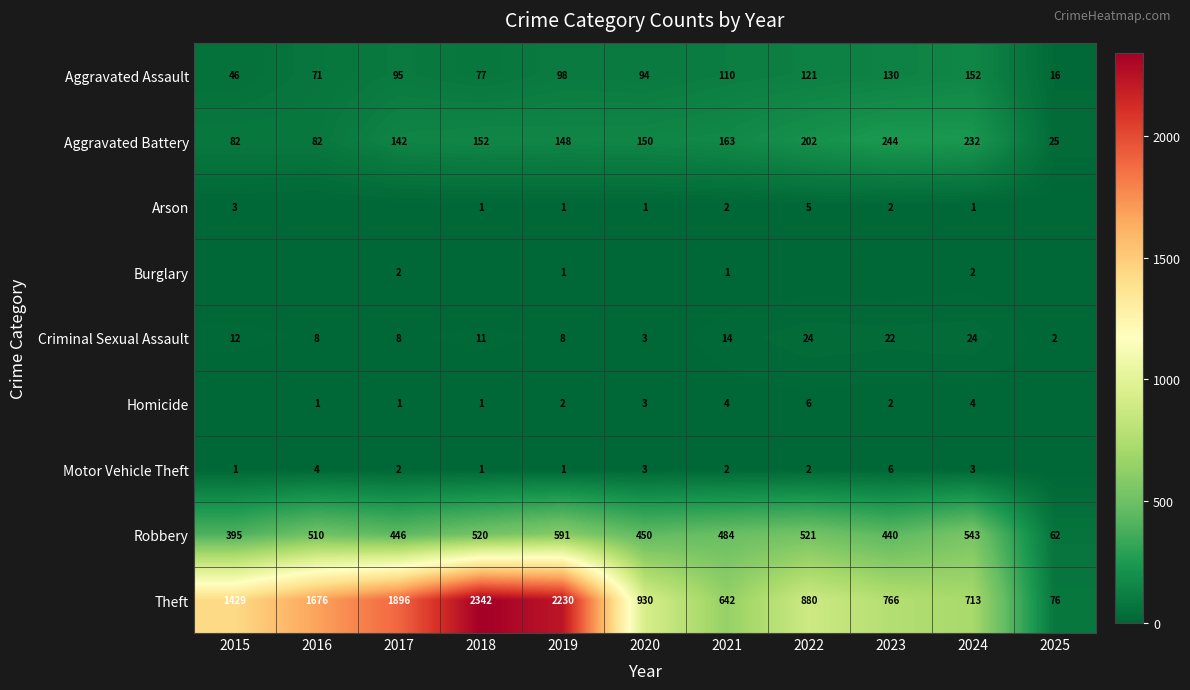

What is the sum of the Theft values at 2018 and 2016?

4018